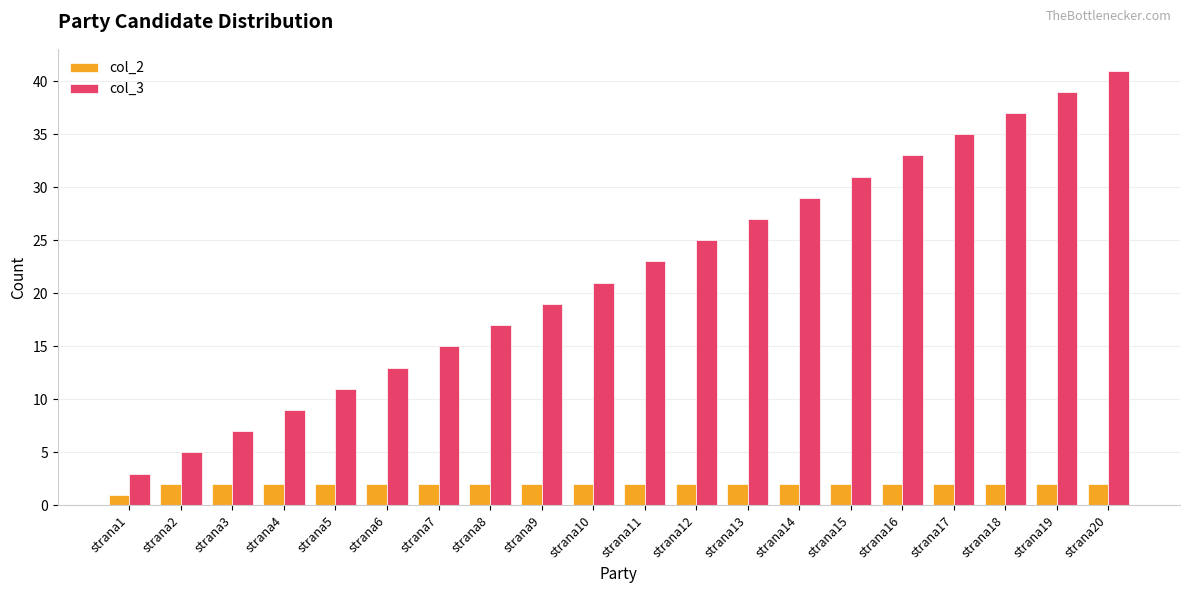

Rank the series by their average value, from lowest to highest.

col_2, col_3